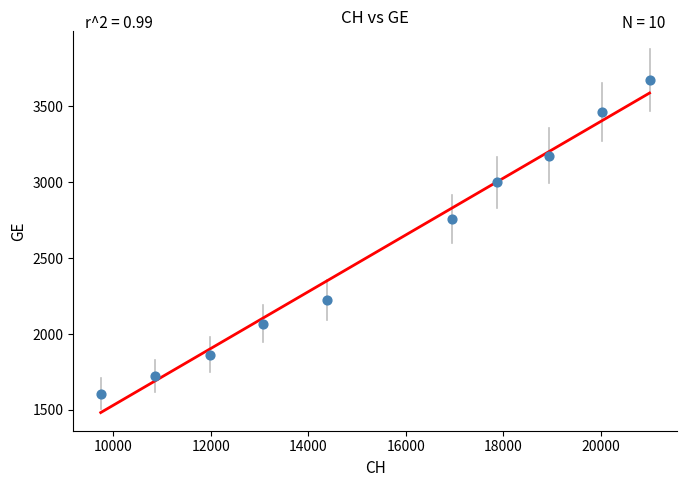

What is the range of X values (max minus min)?

11256